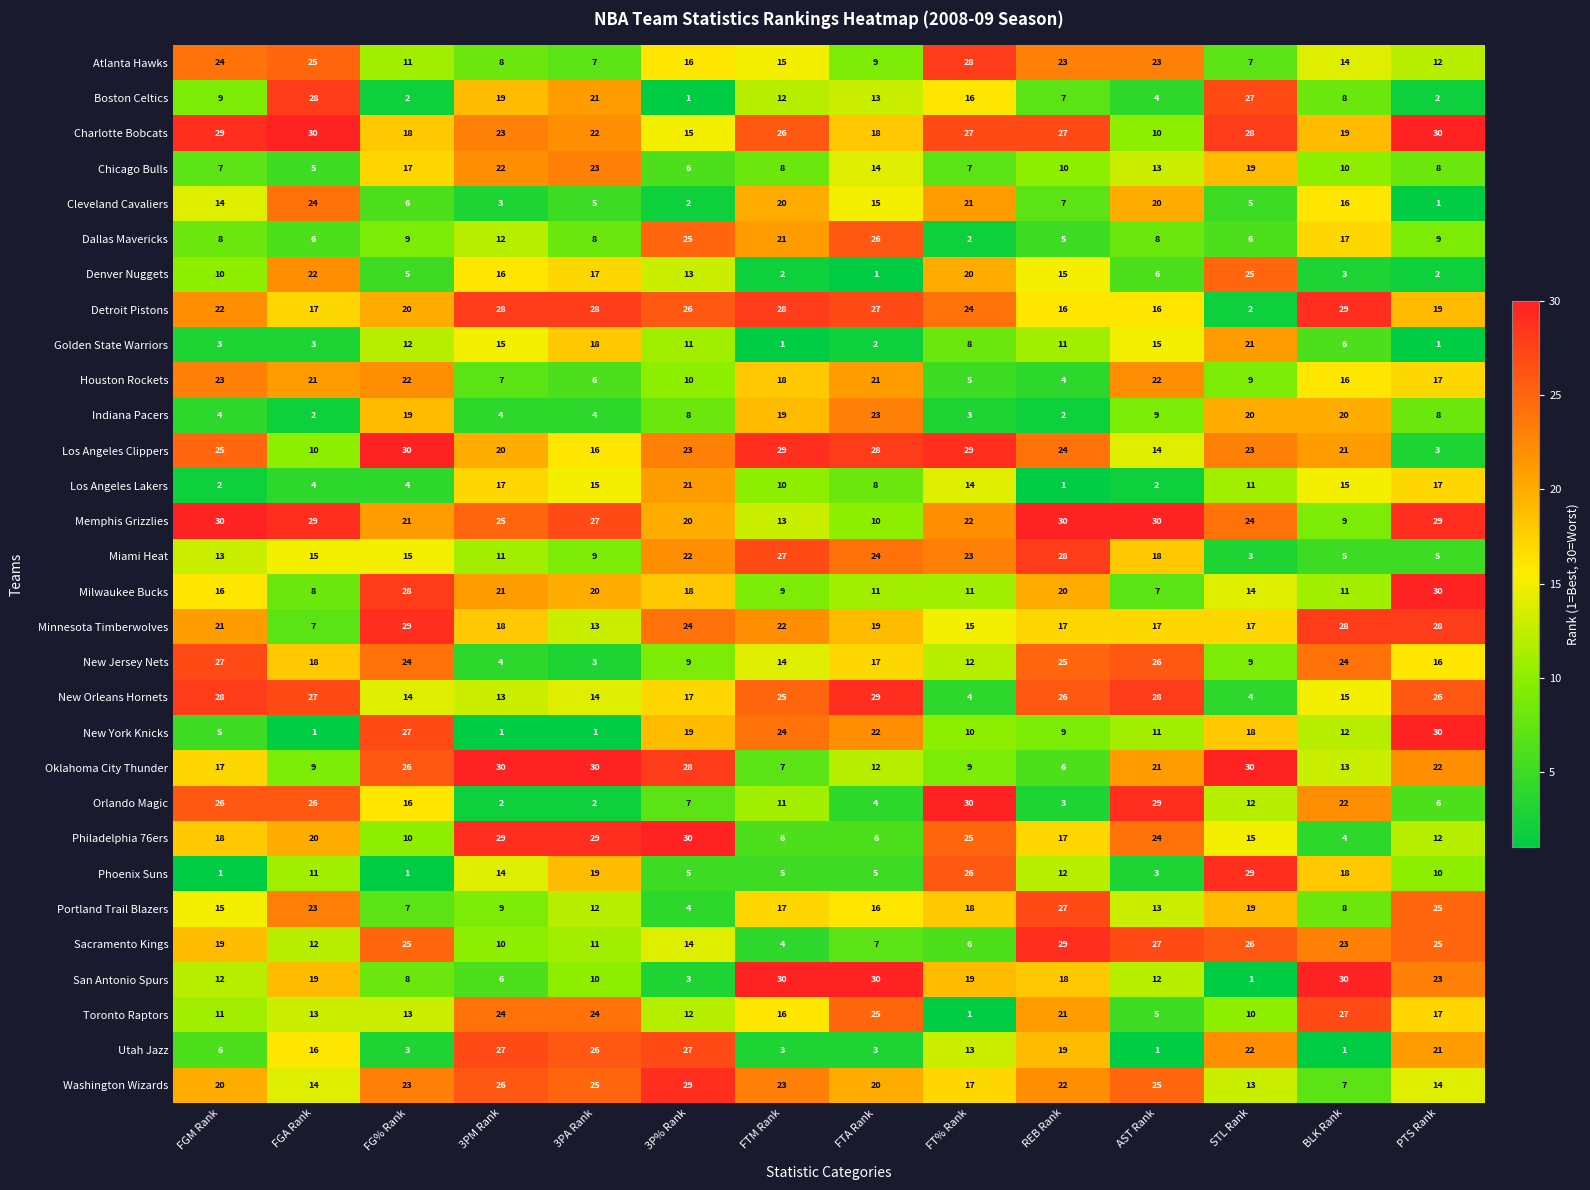

Which series changed the most between FGA Rank and BLK Rank?

Minnesota Timberwolves